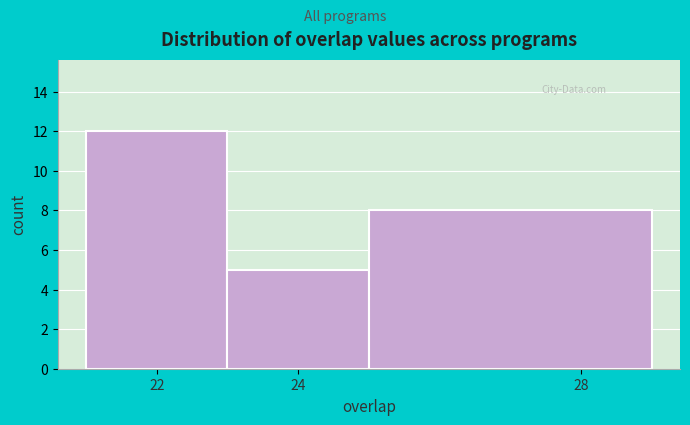

Reading left to right, list every bar in this chart as the range it spans on the x-axis followed by its height. The values are not printed on the chart, so give them approximately, as read against the axis.

21 to 23: 12
23 to 25: 5
25 to 29: 8